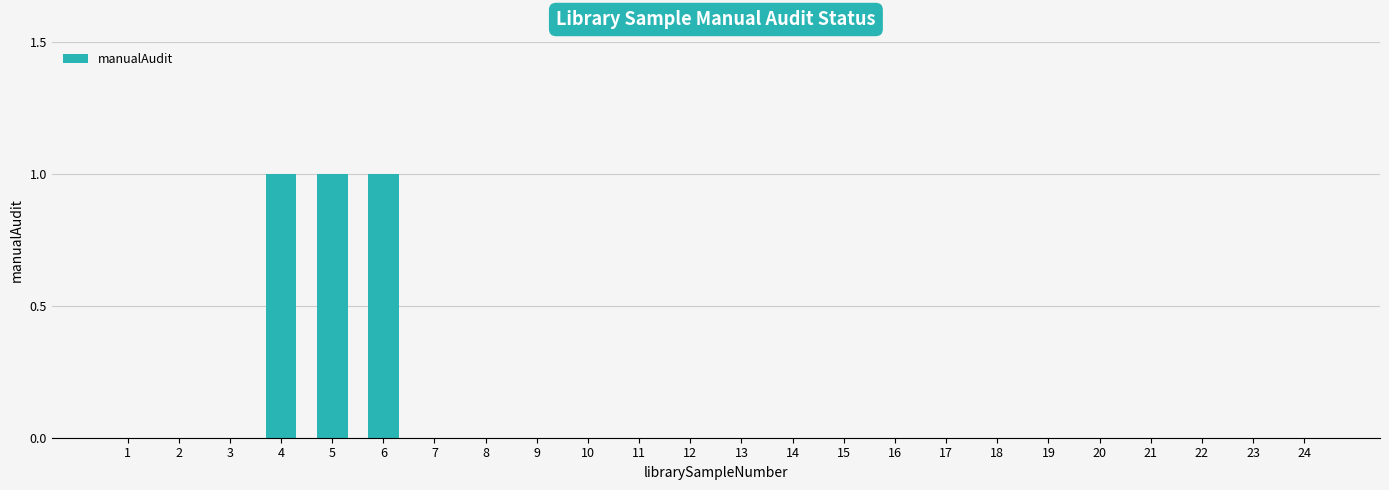

What is the greatest value displayed?

1